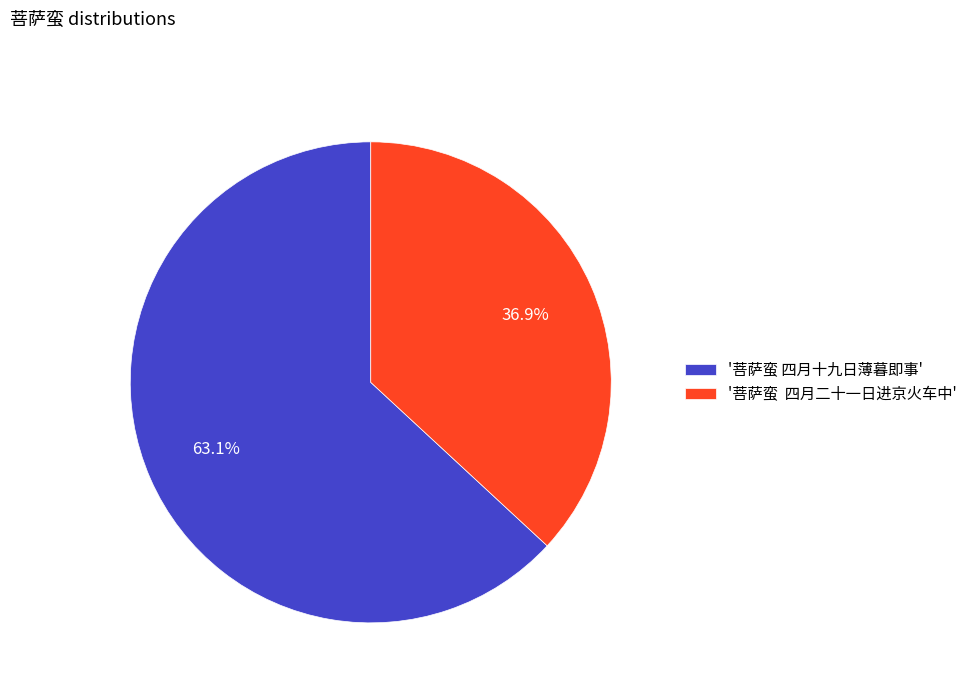

Is there any slice that represents more than half of the pie?

Yes